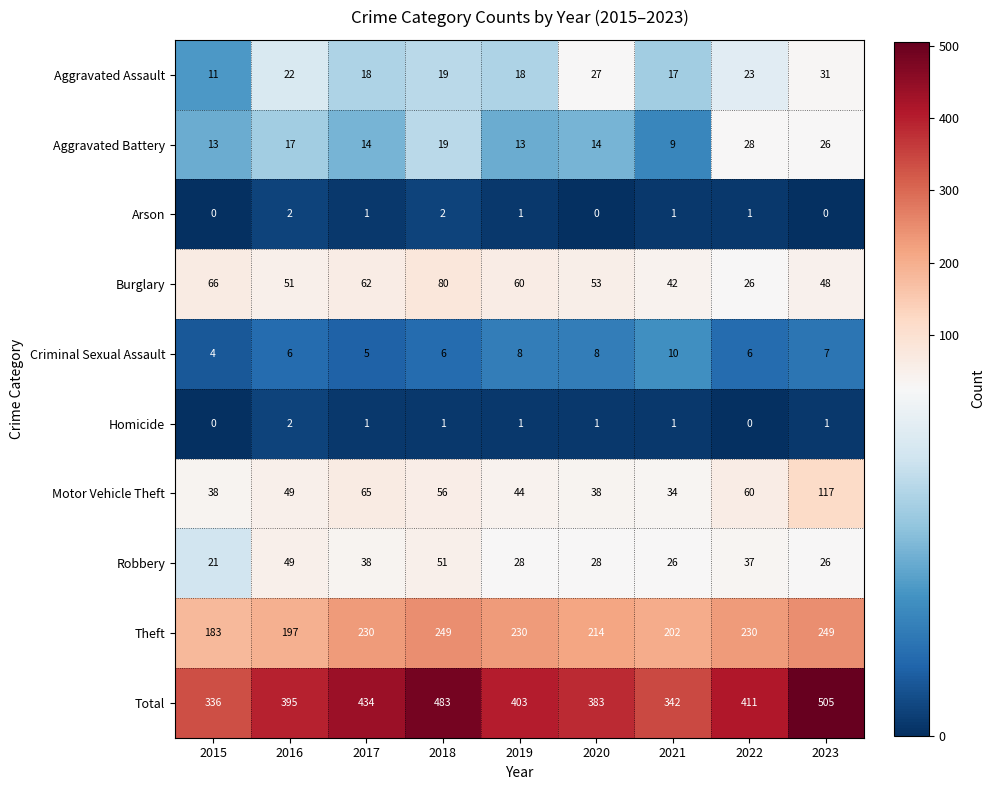

How many values in the Robbery series are below 28?

3